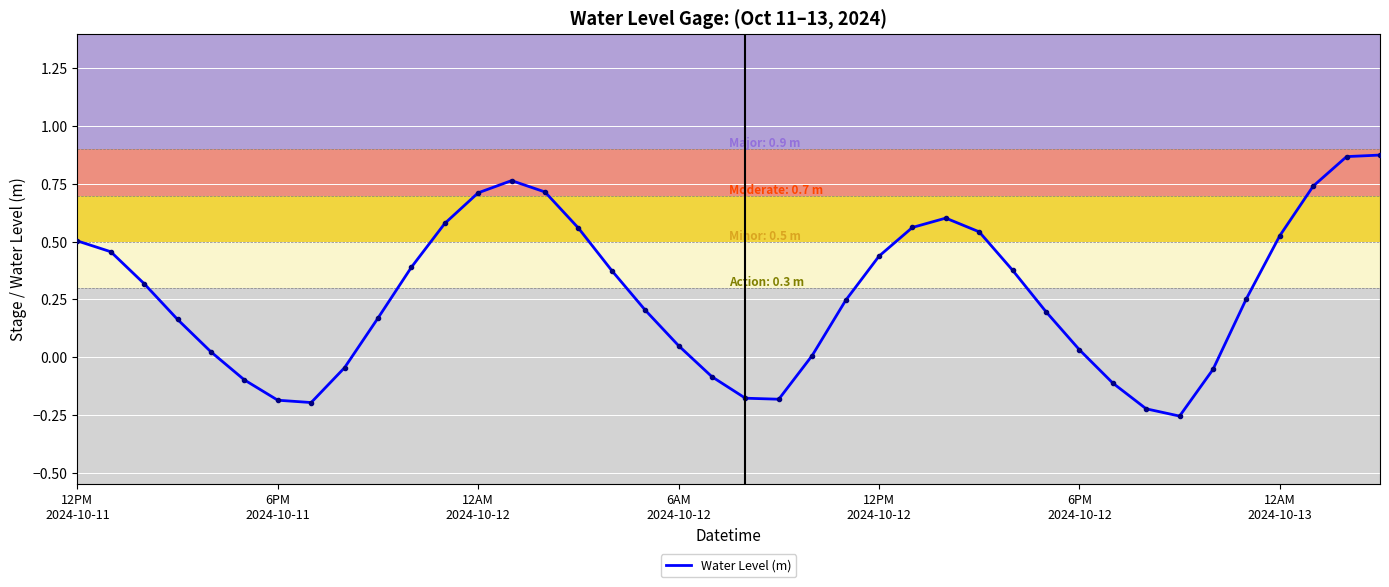

Reading right to left, what are all the values shown in this chart?

0.9	0.9	0.7	0.5	0.3	-0.1	-0.3	-0.2	-0.1	0.0	0.2	0.4	0.5	0.6	0.6	0.4	0.2	0.0	-0.2	-0.2	-0.1	0.0	0.2	0.4	0.6	0.7	0.8	0.7	0.6	0.4	0.2	-0.0	-0.2	-0.2	-0.1	0.0	0.2	0.3	0.5	0.5